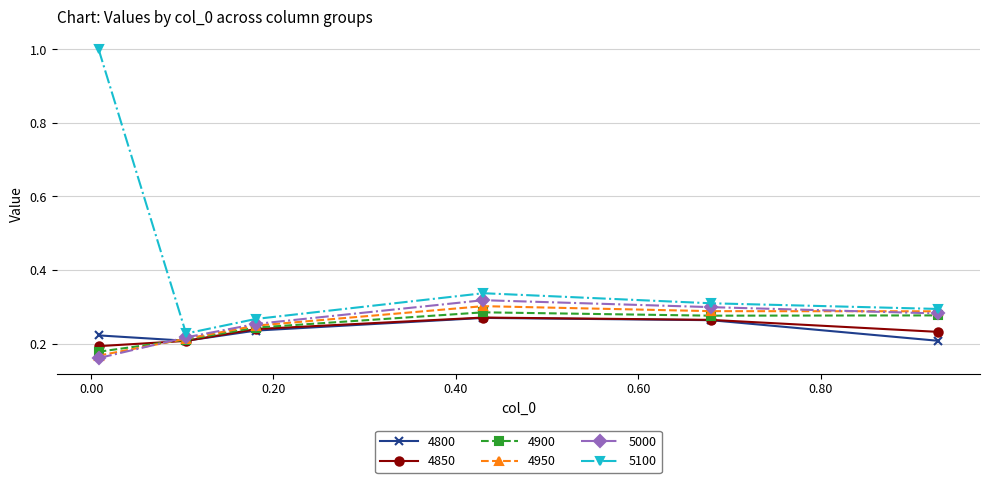

Which series has the largest range (max minus min)?

5100